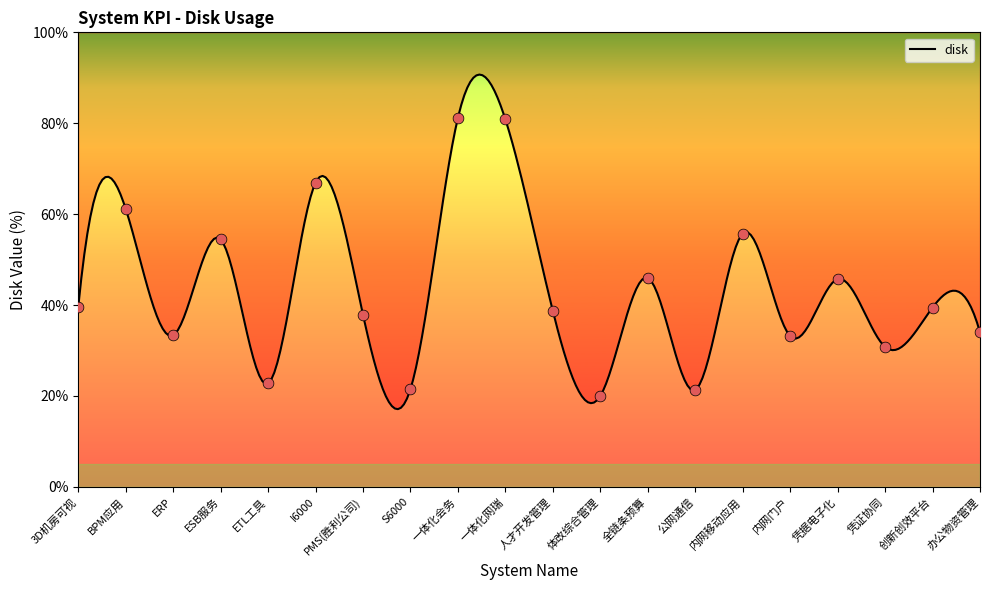

What is the change in value from 内网移动应用 to 凭证协同?

-24.9